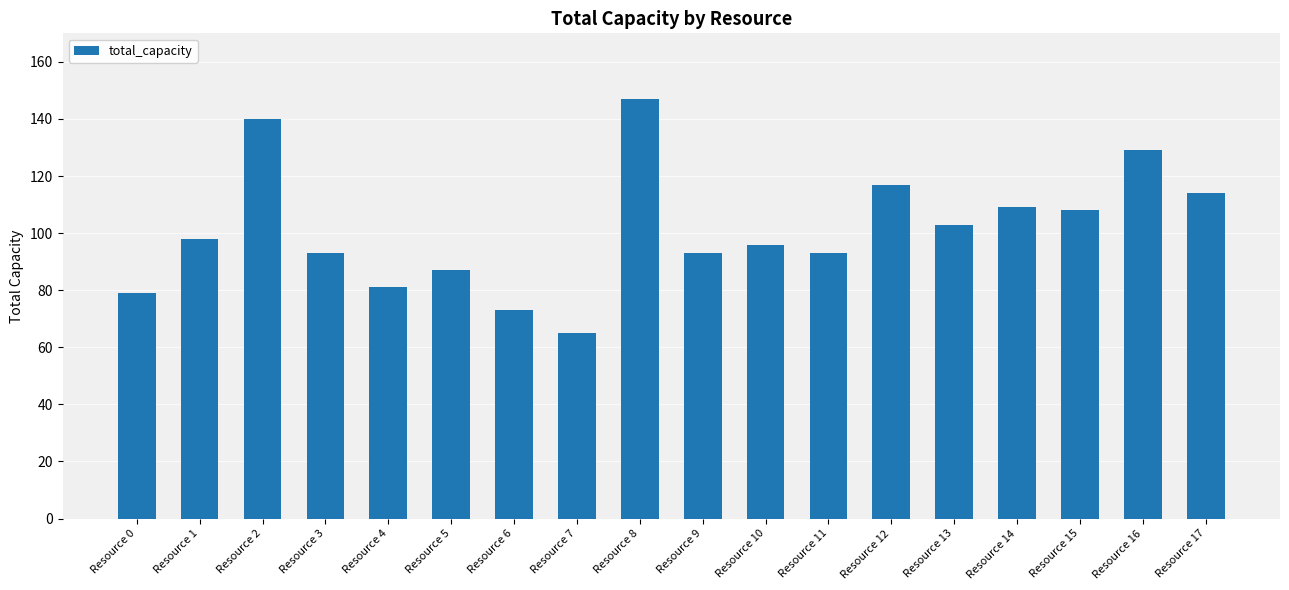

What is the difference between the maximum and second lowest values?

74